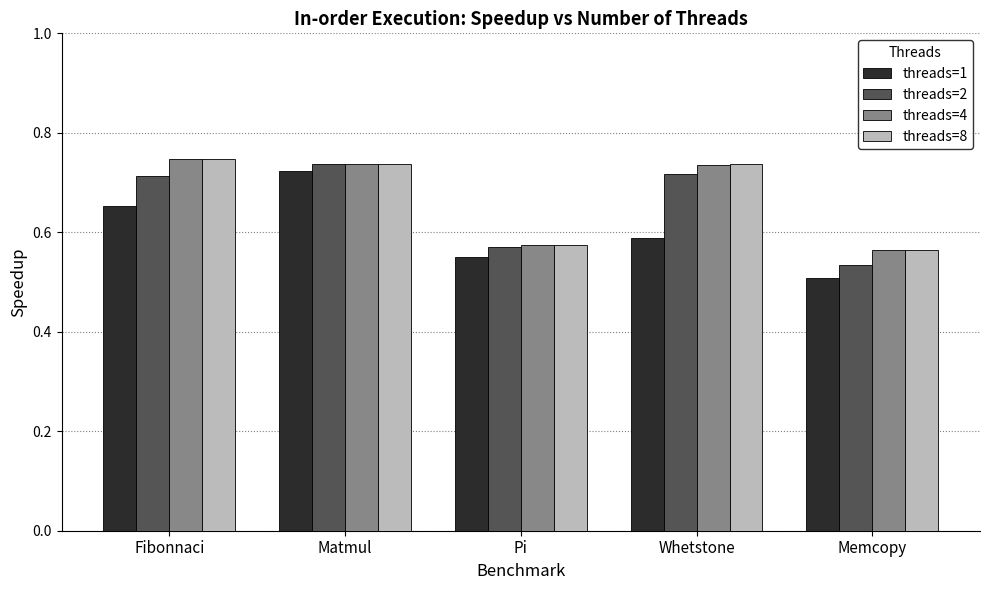

Between Whetstone and Memcopy, which series saw the biggest shift?

threads=2